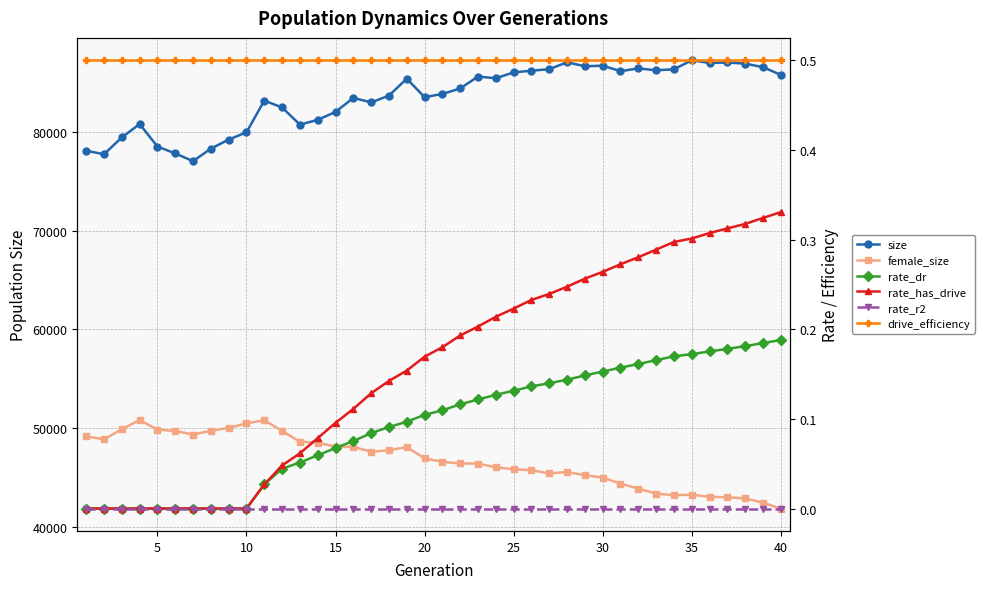

At how many categories does at least one series exceed 44308?

40